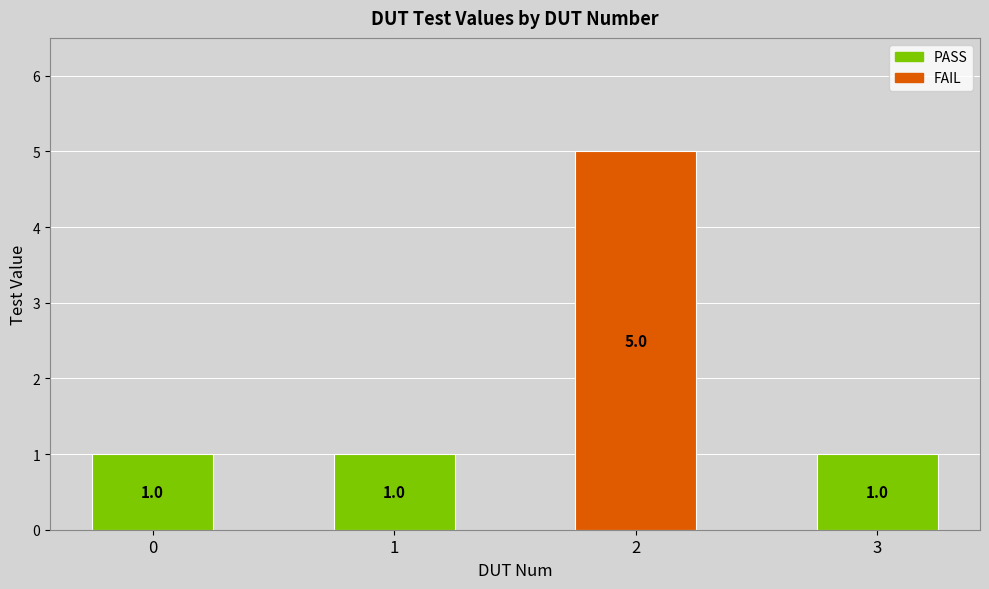

Reading right to left, what are all the values shown in this chart?

1	5	1	1